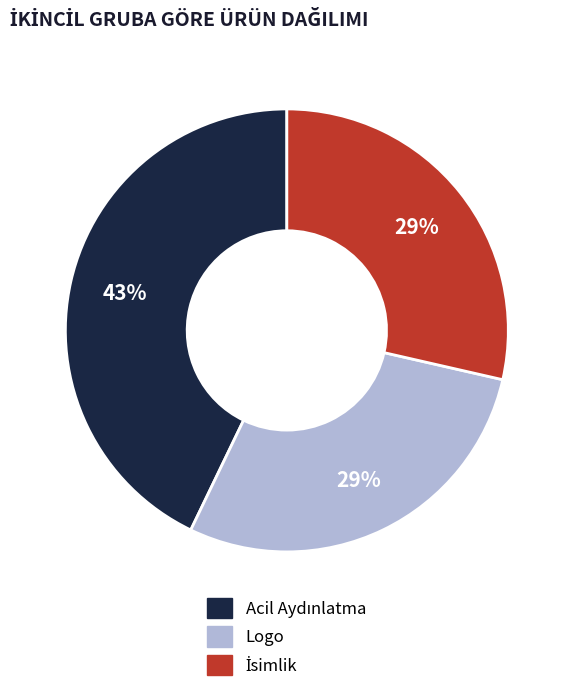

To the nearest percent, what is the average slice percentage?

33%